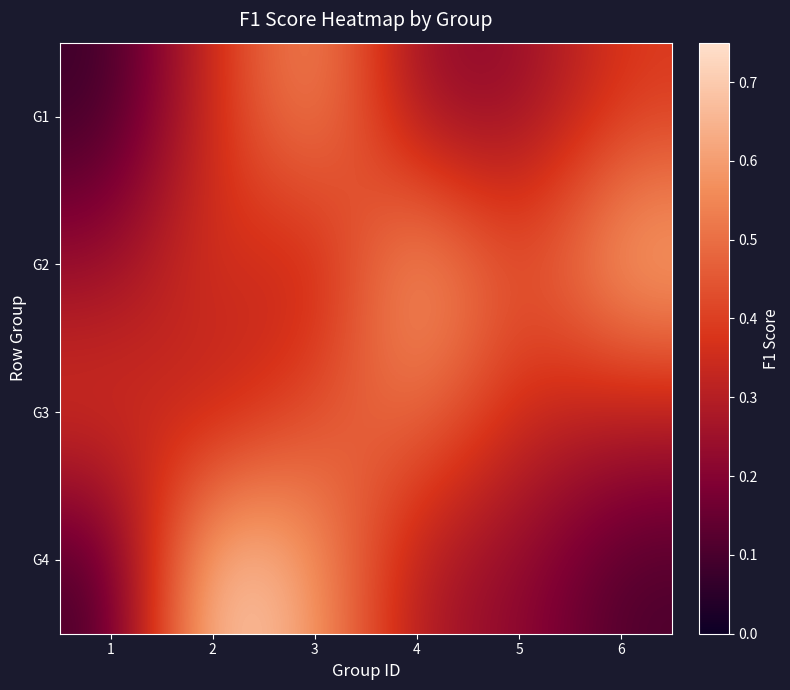

Reading right to left, what are all the values shown in this chart?

G1: 6=0.4	5=0.2	4=0.2	3=0.6	2=0.4	1=0.1
G2: 6=0.7	5=0.4	4=0.7	3=0.3	2=0.4	1=0.2
G3: 6=0.3	5=0.3	4=0.5	3=0.4	2=0.3	1=0.4
G4: 6=0.1	5=0.2	4=0.3	3=0.6	2=0.8	1=0.1